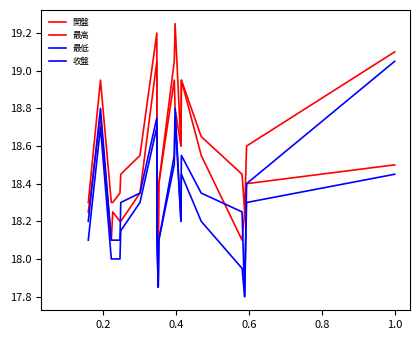

Is this an area chart (filled region under the line)?

No